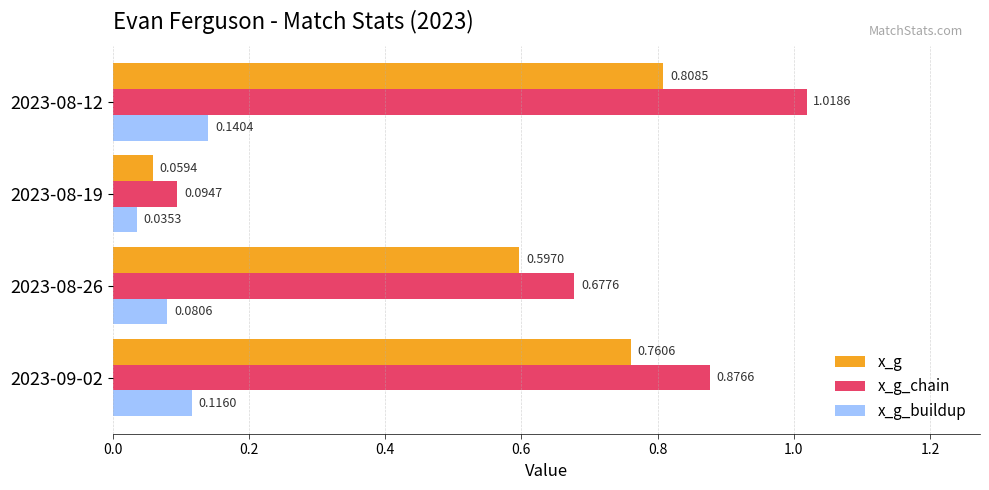

Is the value of x_g_chain at 2023-08-26 greater than the value of x_g_buildup at 2023-08-26?

Yes